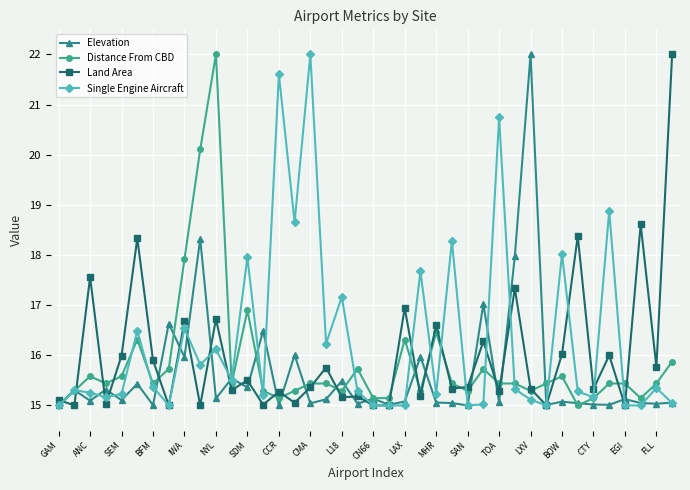

Count the number of categories in the chart.

40